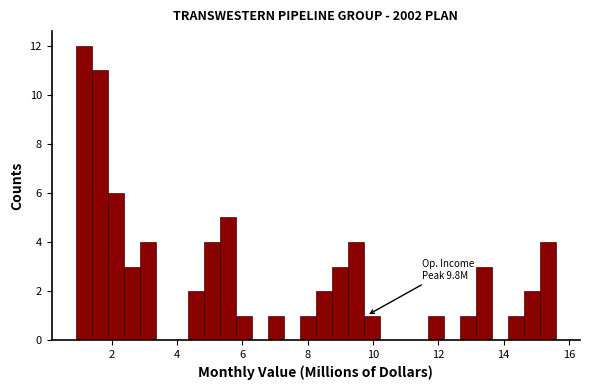

Around what value on the x-axis is the tallest bar? Give the approximate position of its centre, as read against the axis.

1.2